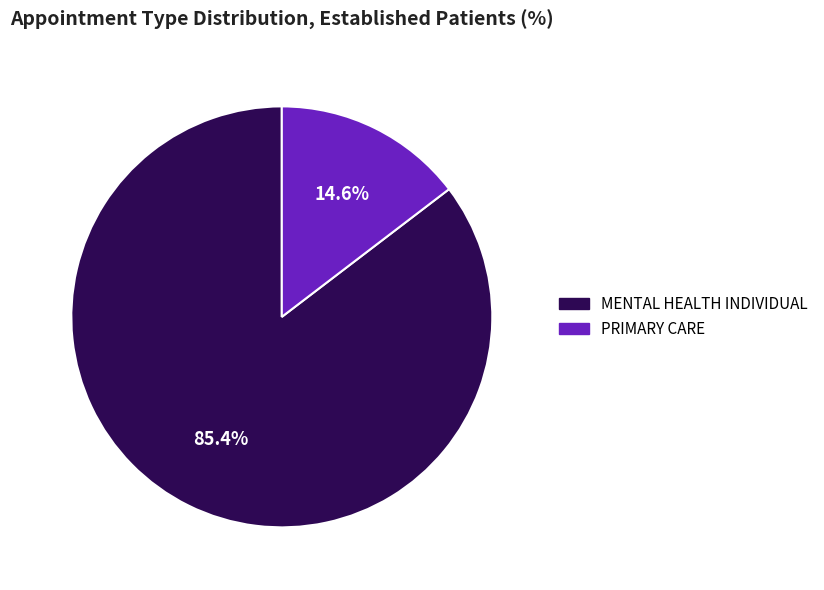

True or false: MENTAL HEALTH INDIVIDUAL accounts for 95% of the total.

False